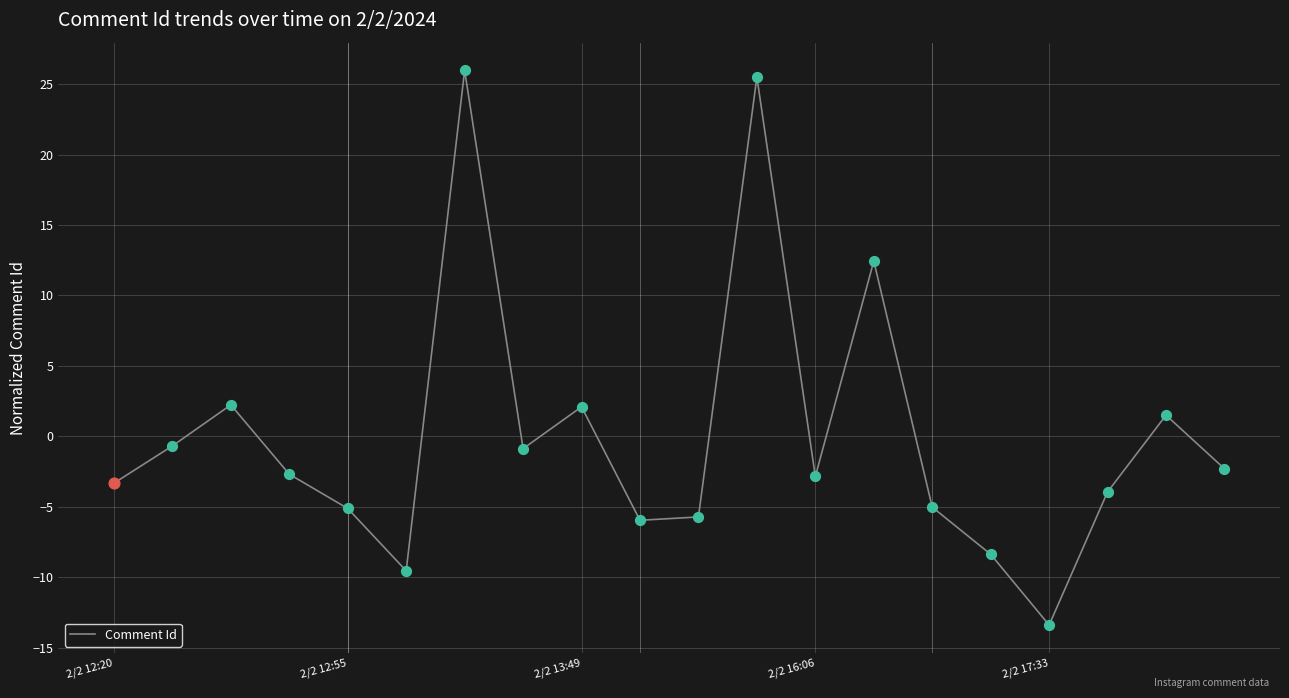

What is the difference between the maximum and minimum values?

39.4